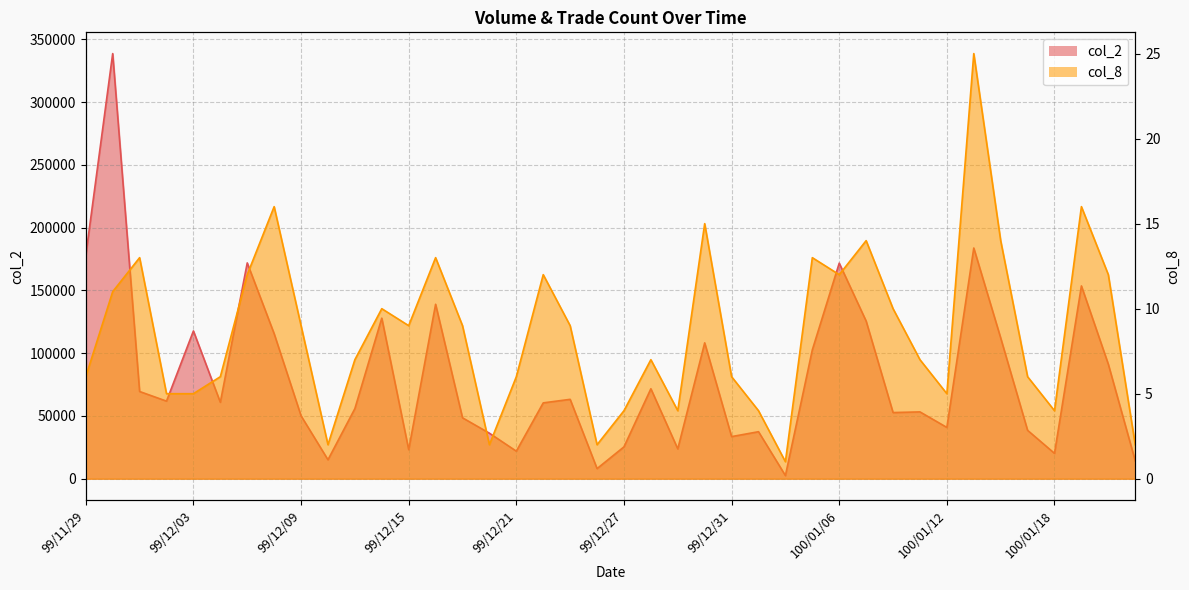

What is the label of the 17th point from the right?

99/12/30